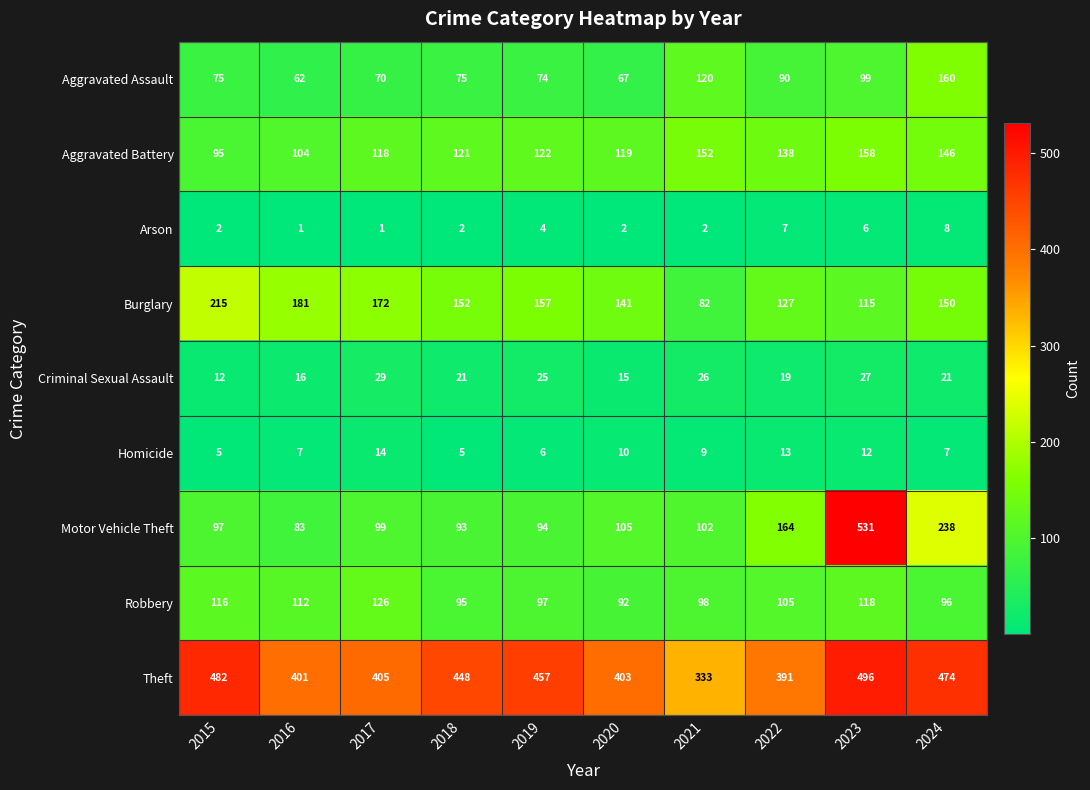

True or false: Aggravated Battery has a value of 104 at 2016.

True